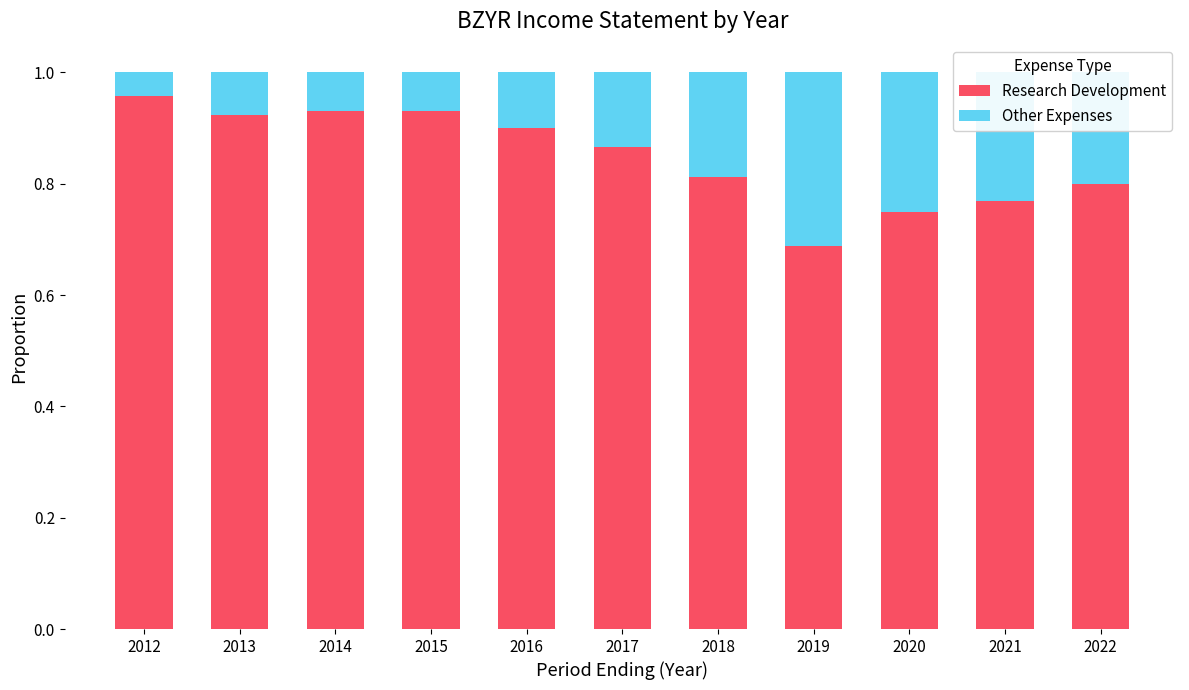

The value of Research Development at 2019 is 1.0. True or false?

False